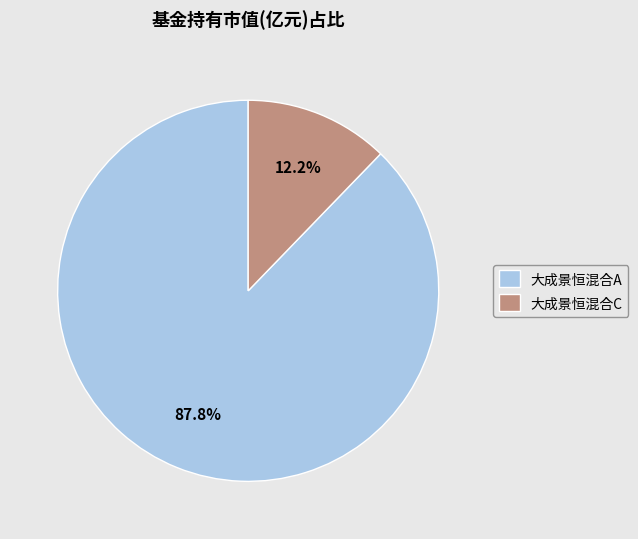

What percentage is the 大成景恒混合C slice, to the nearest percent?

12%